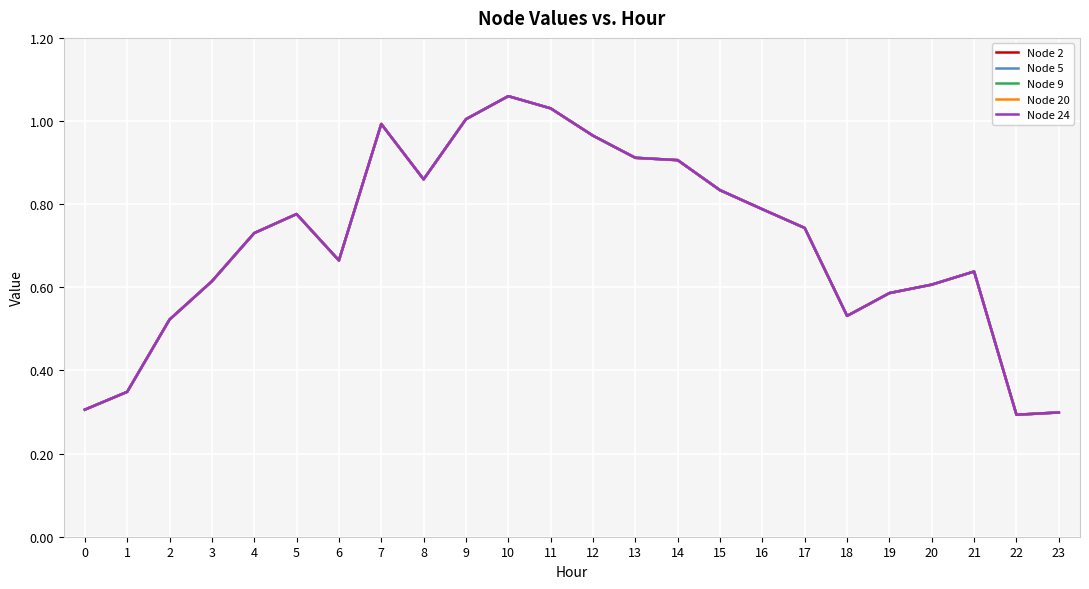

True or false: Node 2 and Node 9 cross at least once.

False